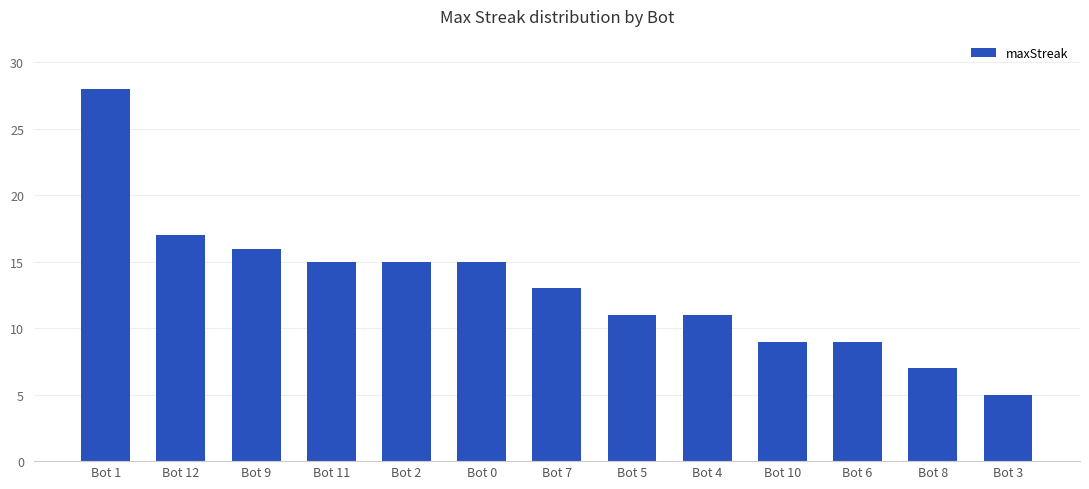

How many values are below 13?

6